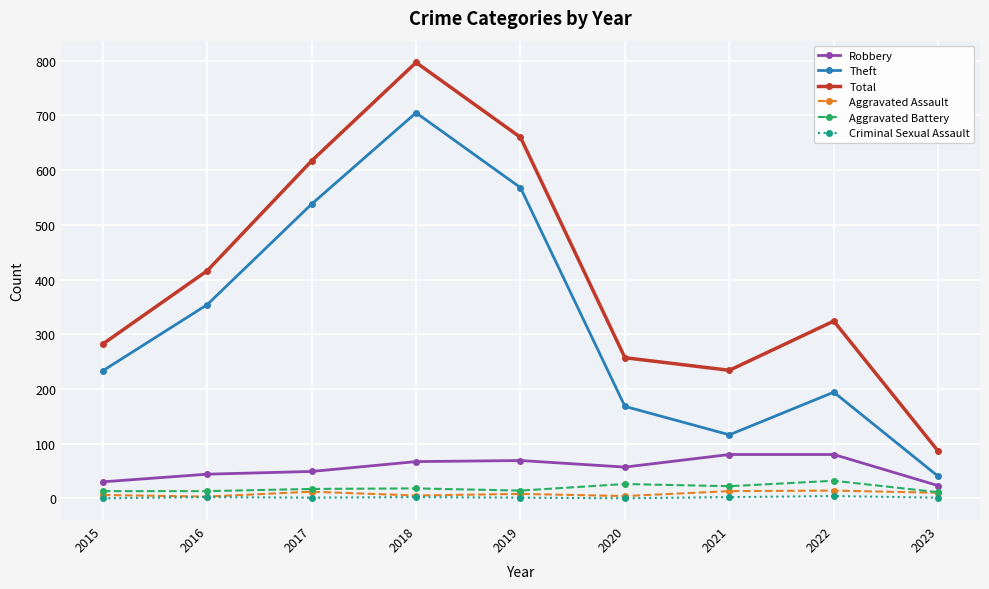

True or false: Aggravated Battery and Criminal Sexual Assault cross at least once.

False